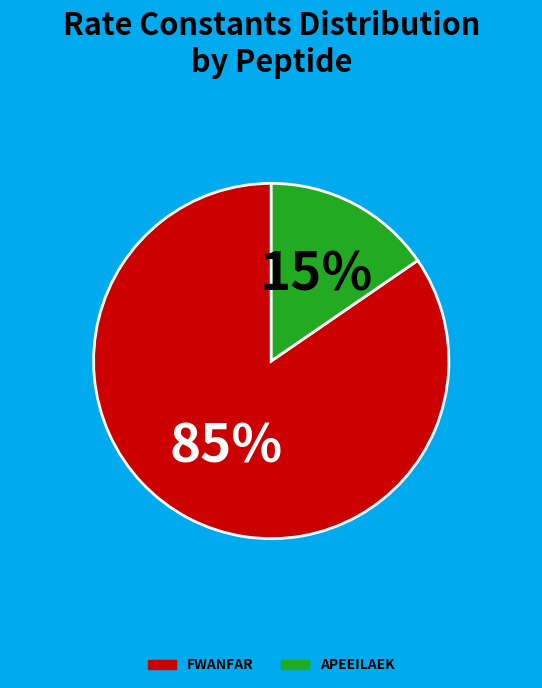

Rank the categories by value from lowest to highest.

APEEILAEK, FWANFAR